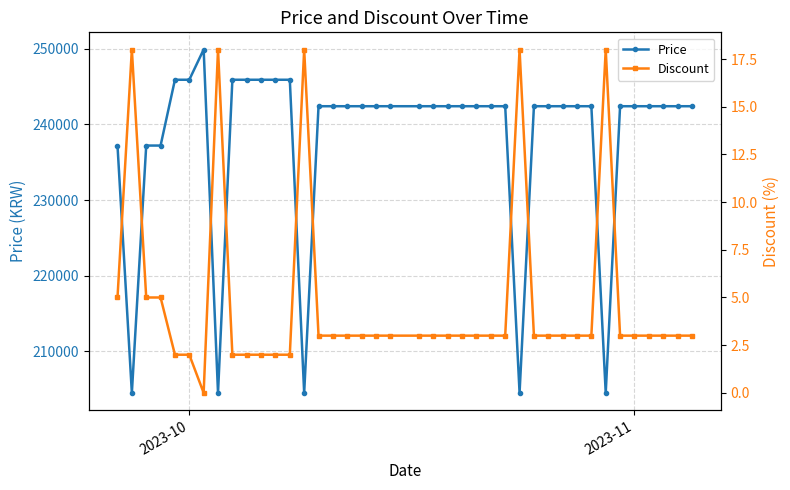

True or false: Price and Discount cross at least once.

False